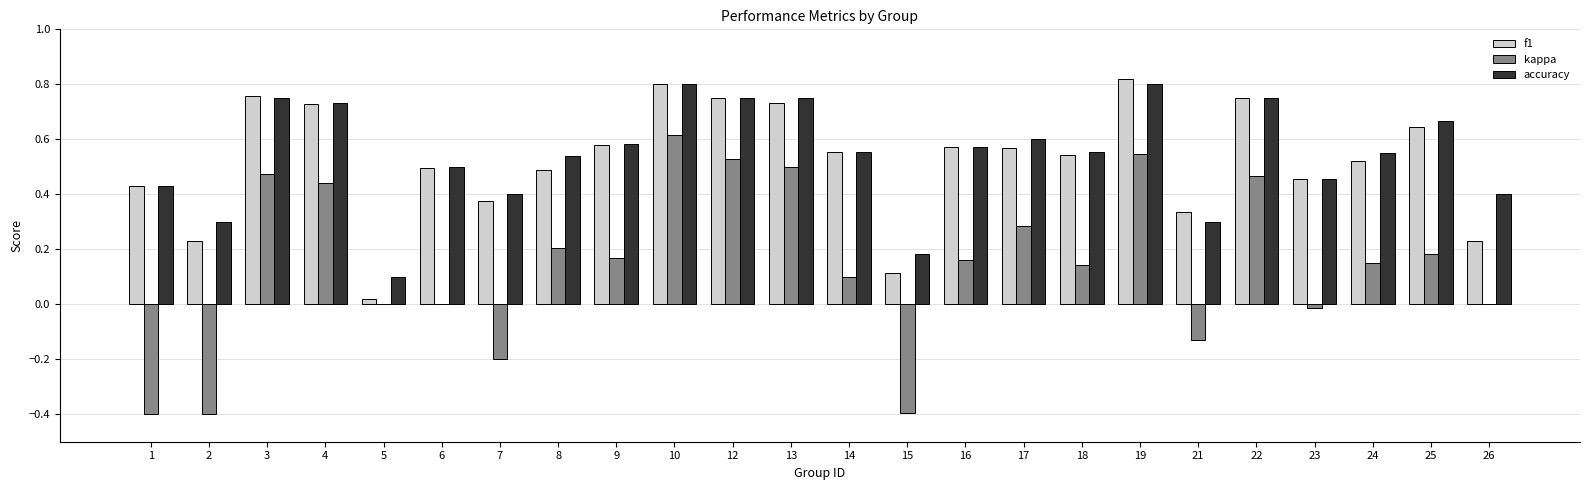

The kappa series shows 0.1 at 14. True or false?

True